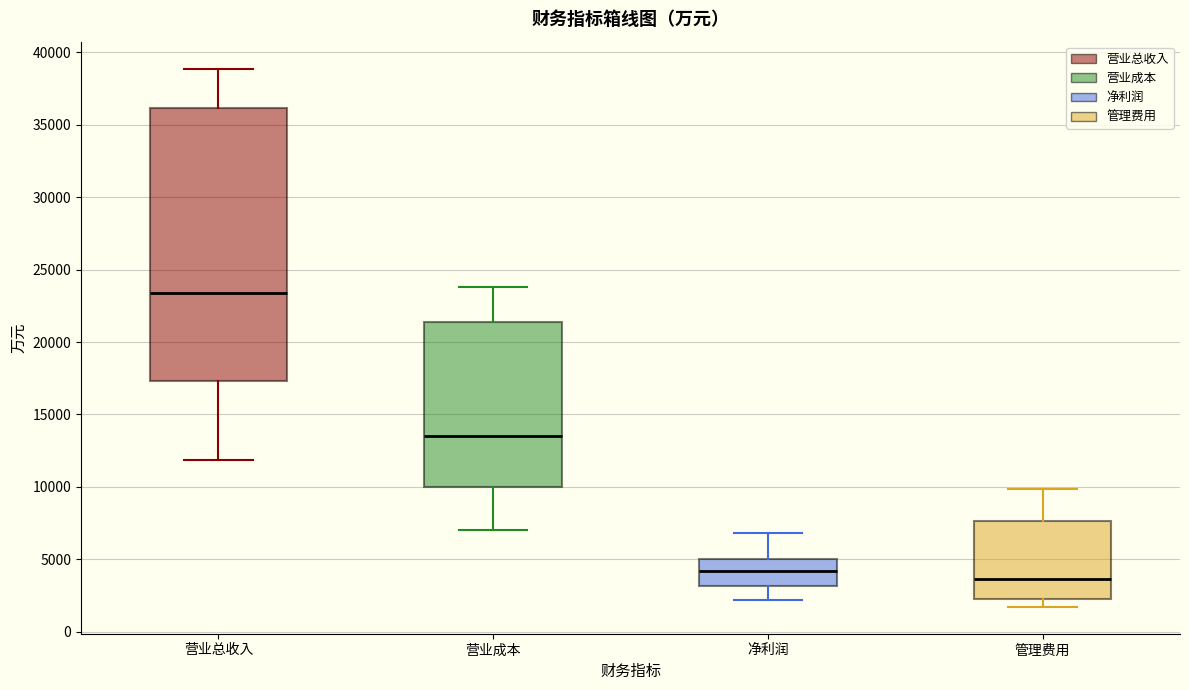

Which box is the tallest, from its lower edge to its upper edge?

营业总收入